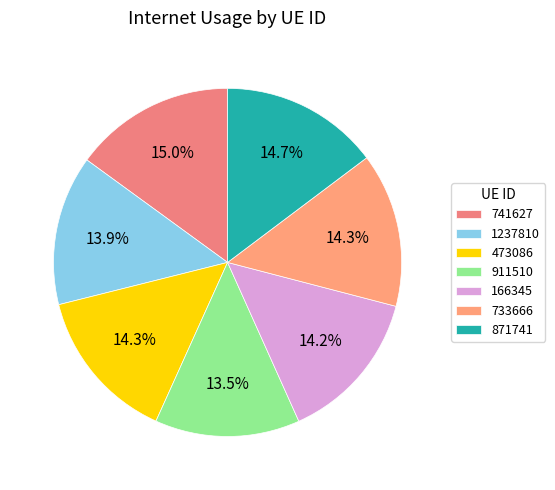

To the nearest percent, what percentage of the pie is 1237810?

14%